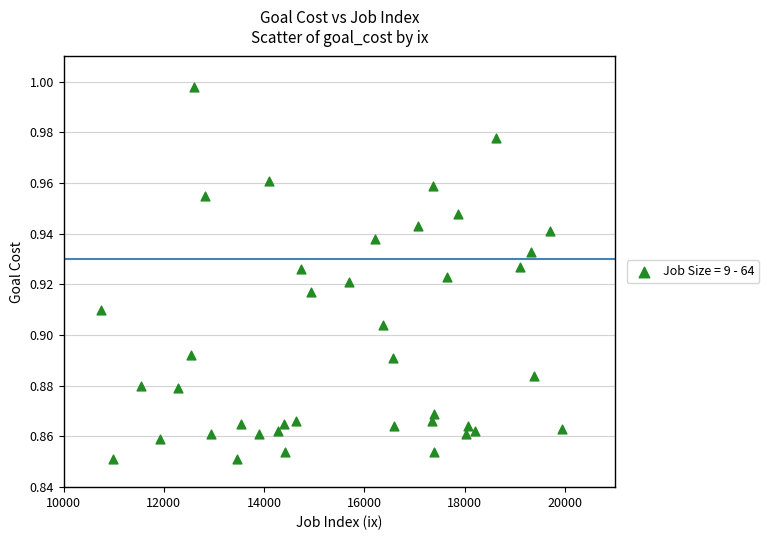

What is the range of X values (max minus min)?

9198.0